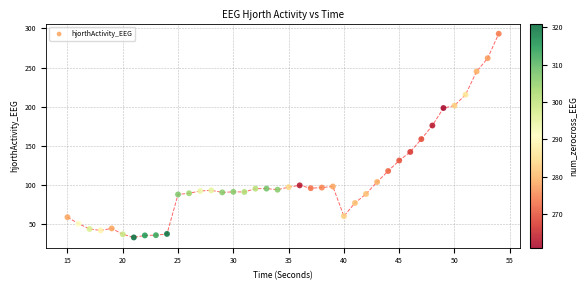

What is the range of X values (max minus min)?

39.0